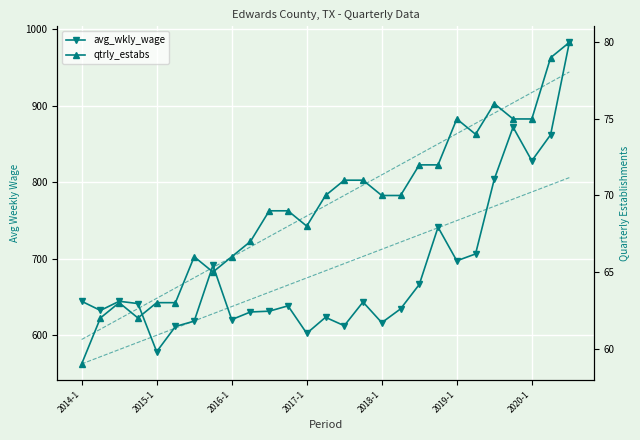

How many distinct data groups are displayed?

2